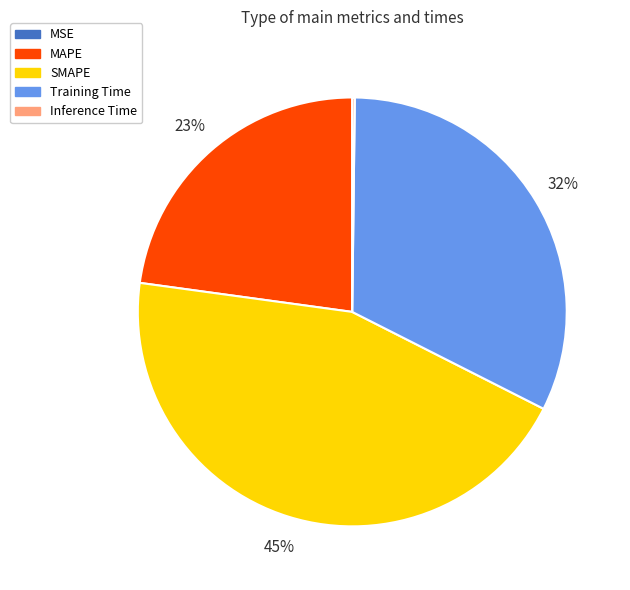

Does any single category account for the majority?

No